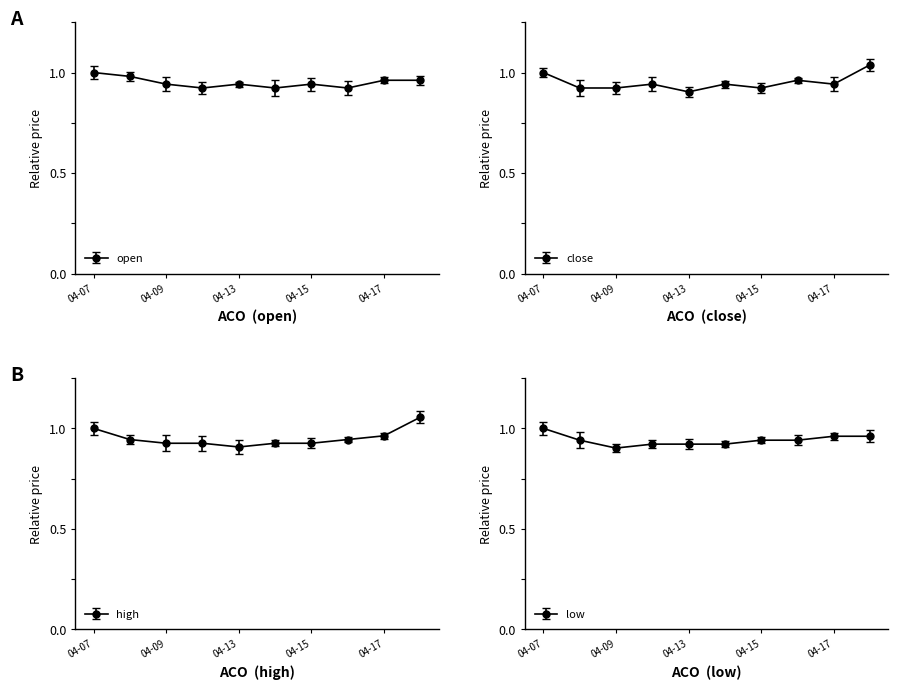

Which series ends up on top after the final intersection of high and close?

high